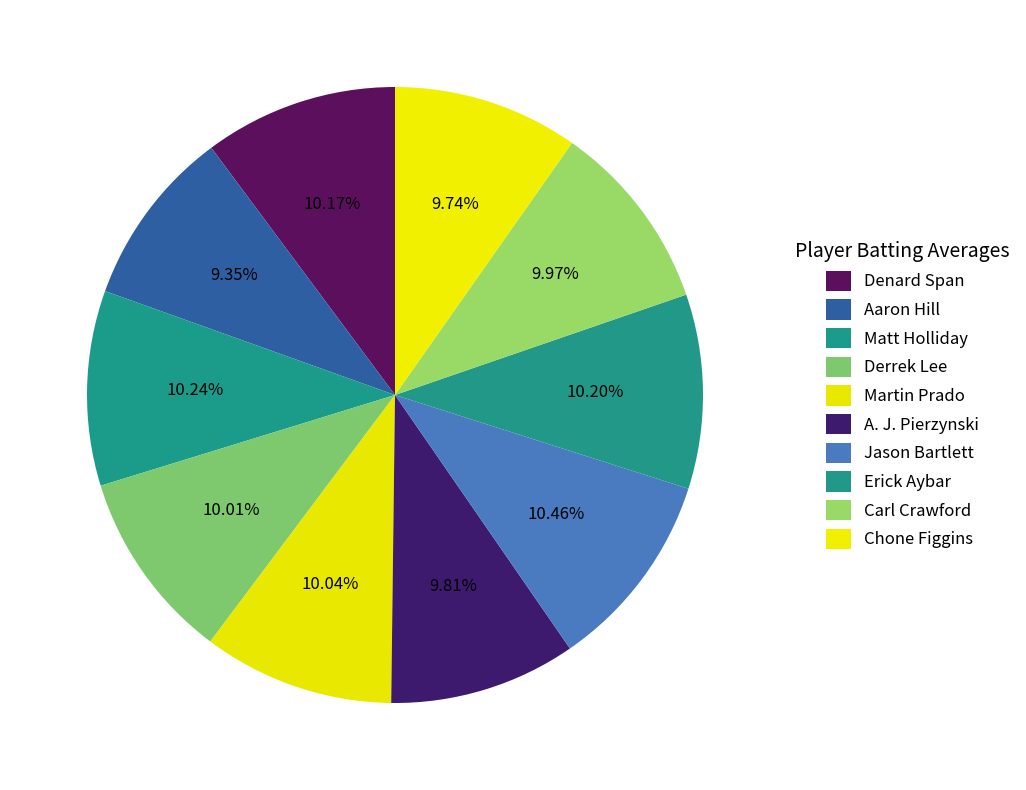

What portion of the pie excludes Martin Prado?

90.0%